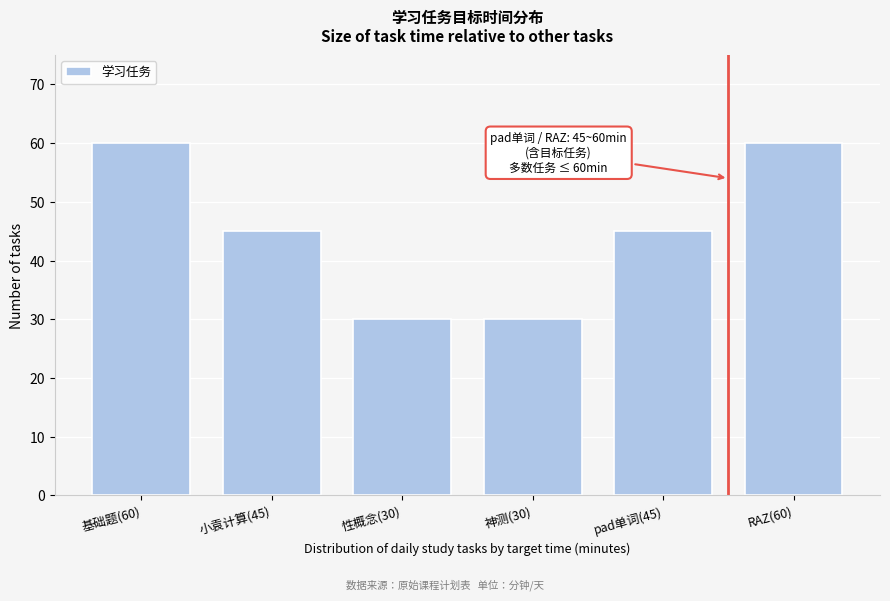

Reading right to left, list all the values displayed in this chart.

RAZ(60)=60	pad单词(45)=45	神测(30)=30	性概念(30)=30	小袁计算(45)=45	基础题(60)=60